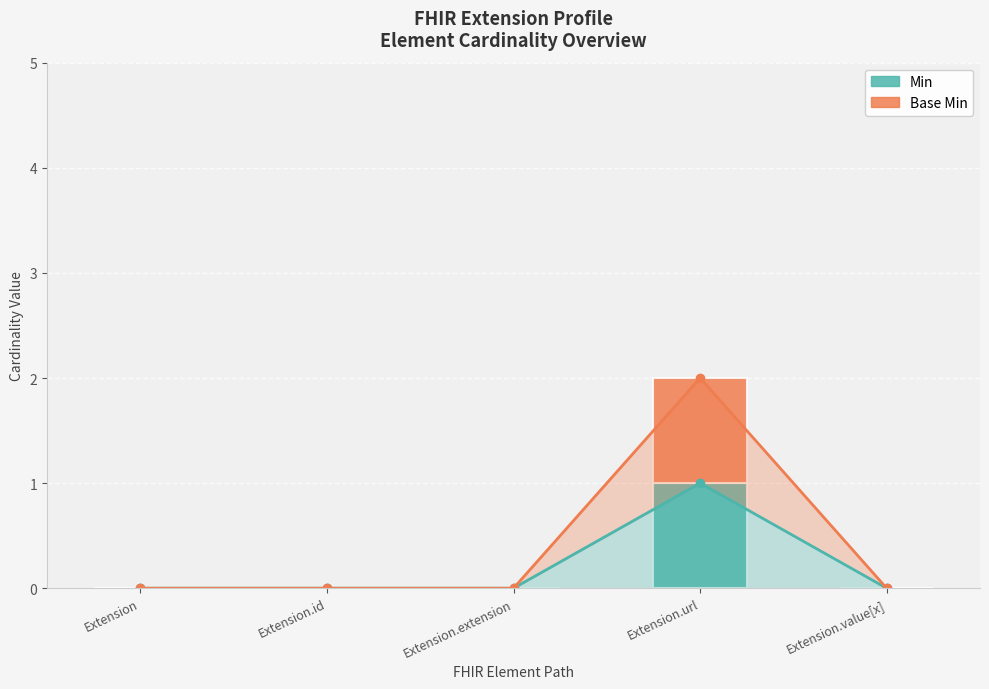

Is the value of Base Min at Extension greater than the value of Min at Extension.value[x]?

No